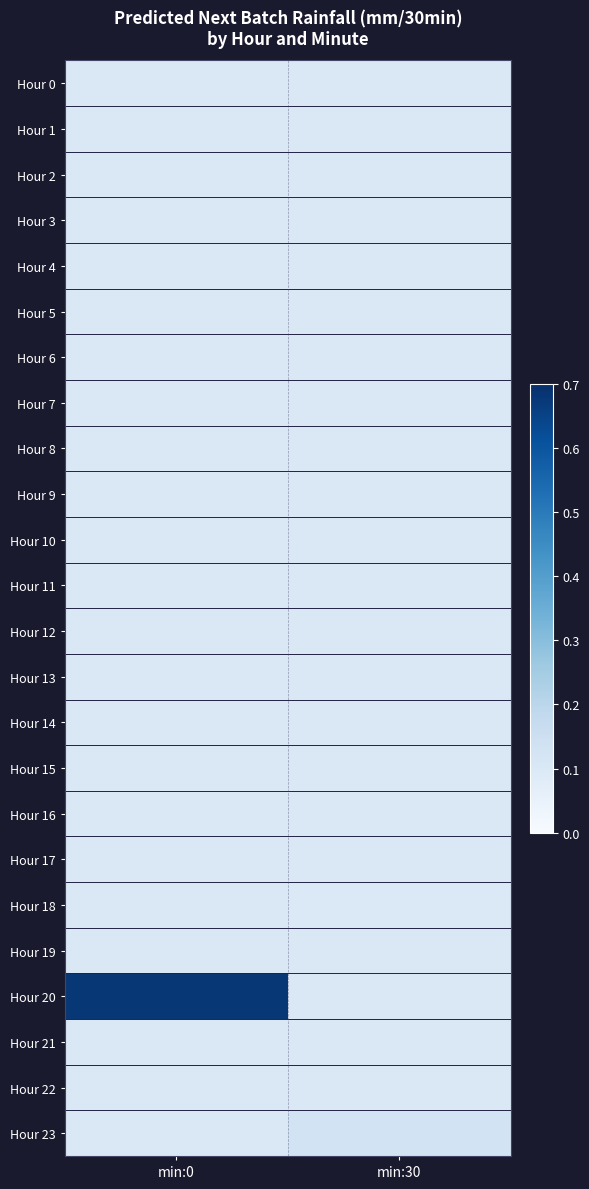

What is the minimum value shown in the chart?

0.1